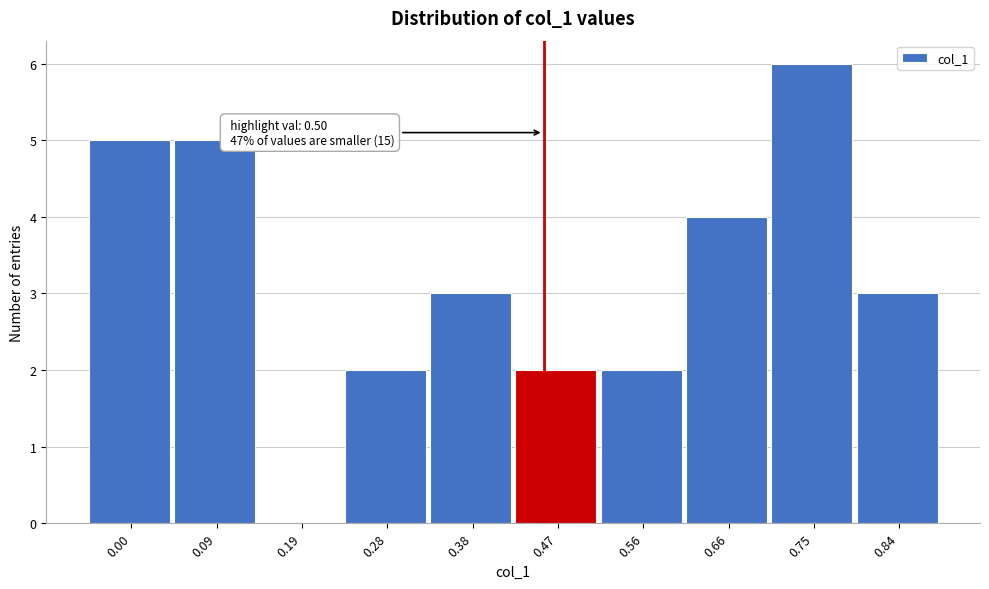

Reading left to right, what are all the values shown in this chart?

0.00=5	0.09=5	0.19=0	0.28=2	0.38=3	0.47=2	0.56=2	0.66=4	0.75=6	0.84=3